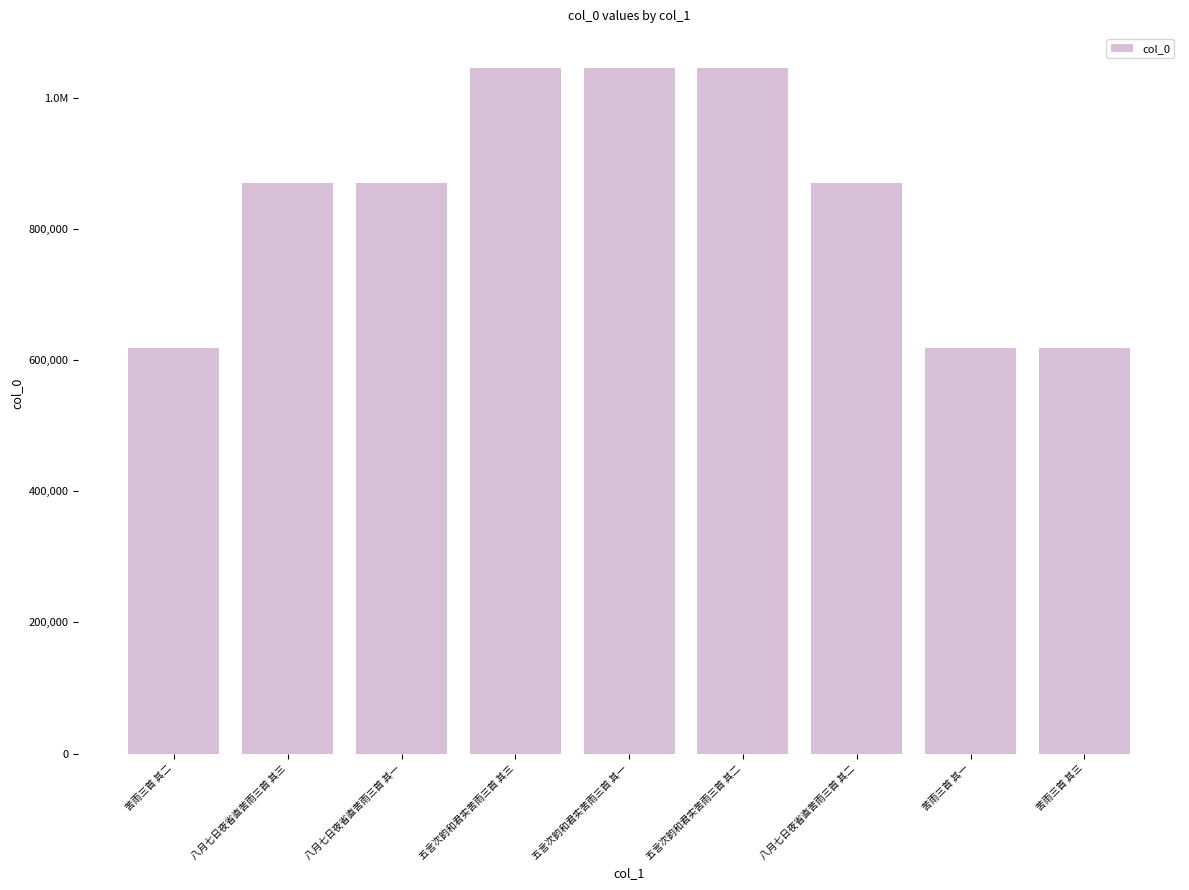

Does the chart contain any negative values?

No